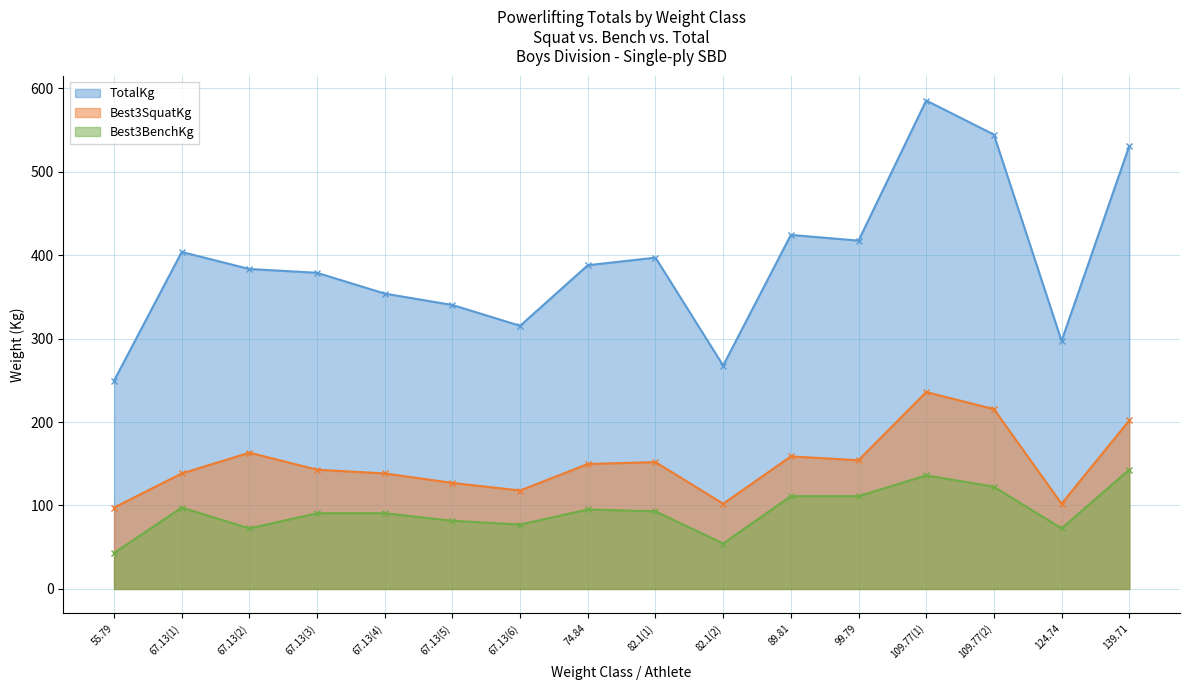

What is the average value of the TotalKg series?

392.2